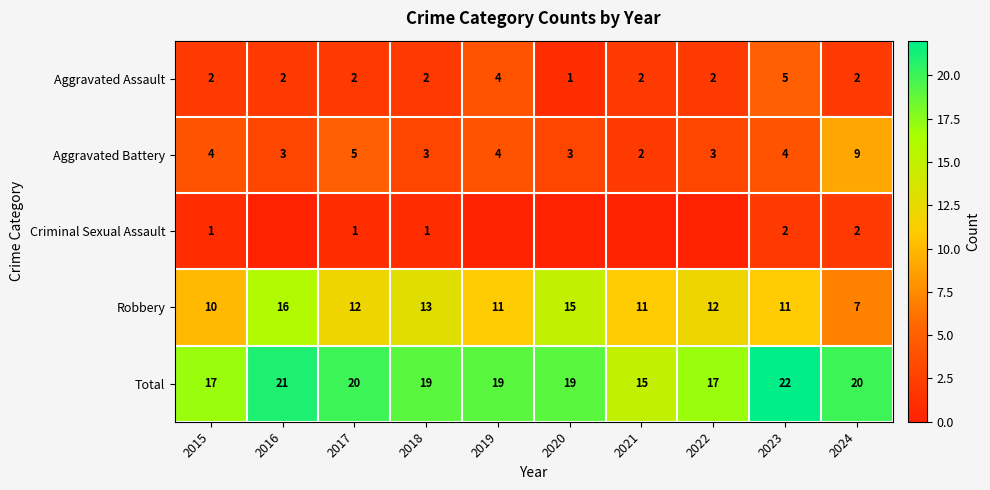

Is the value of Aggravated Assault at 2015 greater than the value of Total at 2018?

No